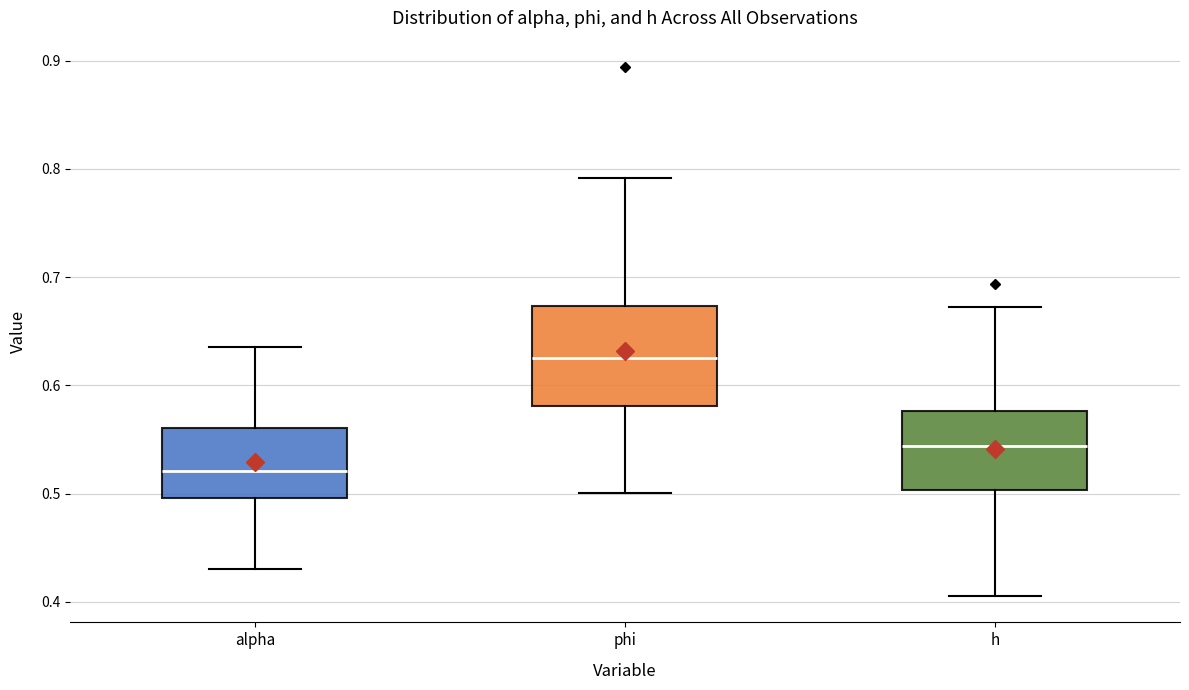

Reading left to right, transcribe this box plot: for each box, give where its median line is, the range the box spans, and where its two whiskers end, as read against the y-axis. The values are not printed on the chart, so give them approximately, as read against the axis.

alpha: median 0.52, box 0.50 to 0.56, whiskers 0.43 to 0.64
phi: median 0.63, box 0.58 to 0.67, whiskers 0.50 to 0.79
h: median 0.54, box 0.50 to 0.58, whiskers 0.41 to 0.67